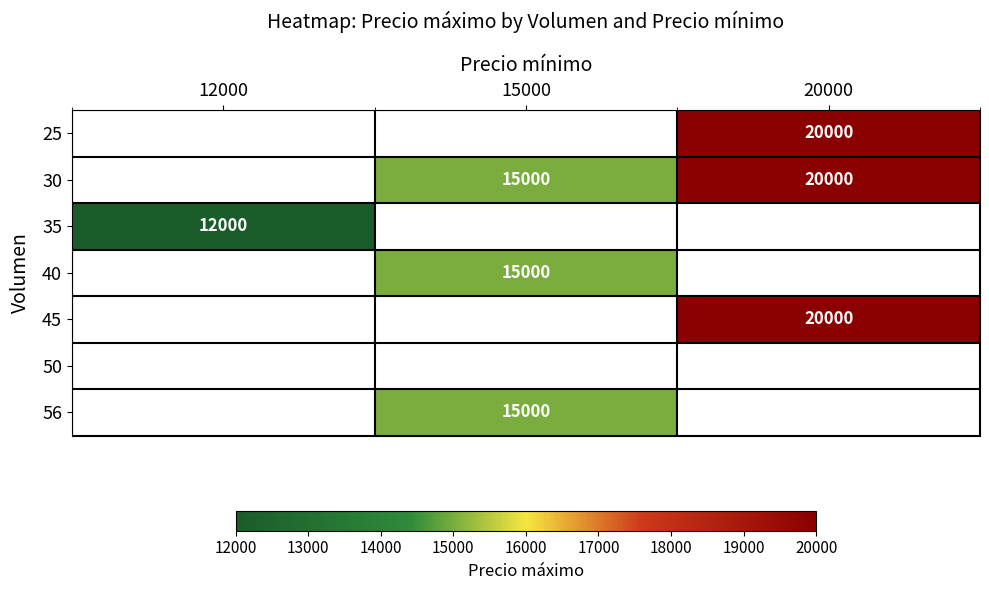

Is it true that 30 equals 20000 at 20000?

True